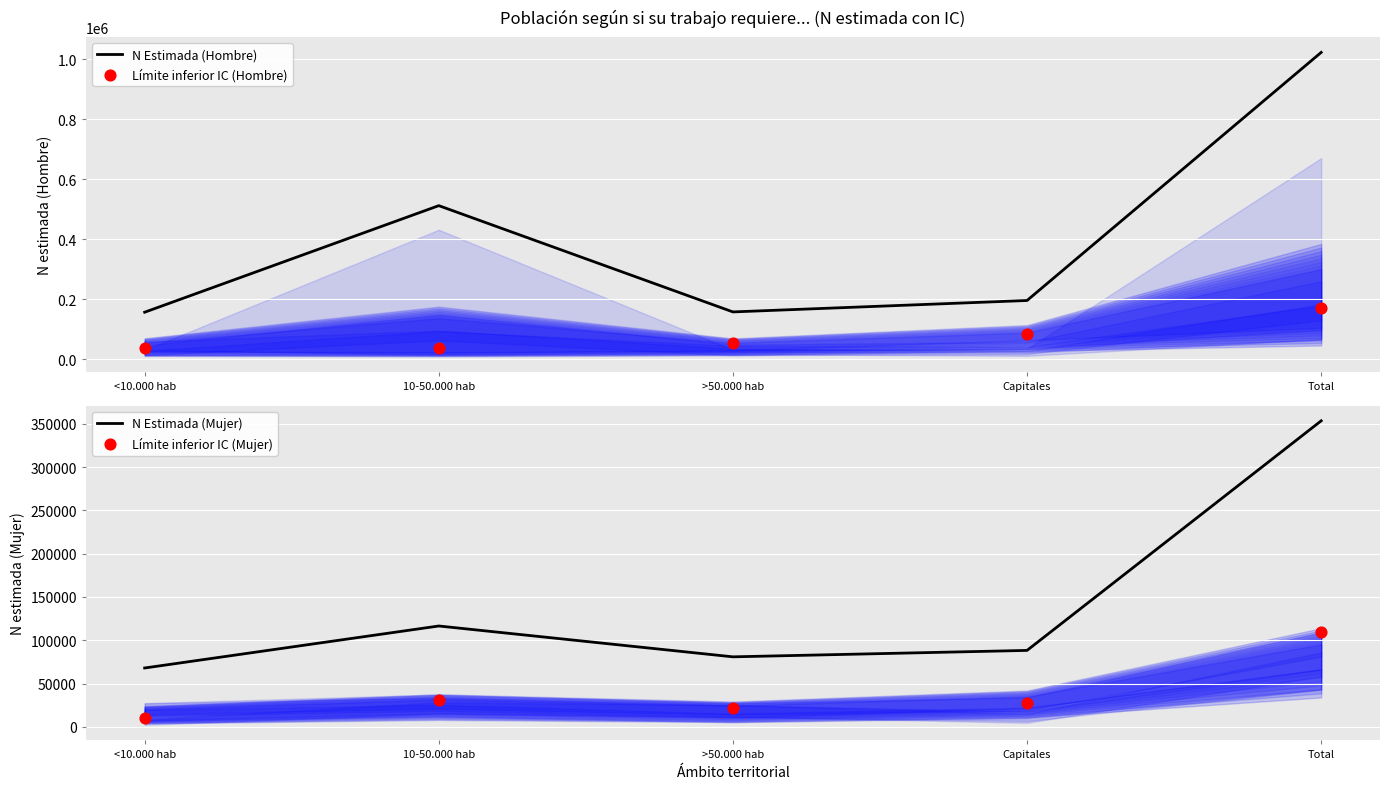

Which series has the largest total across all categories?

N Estimada (Hombre)